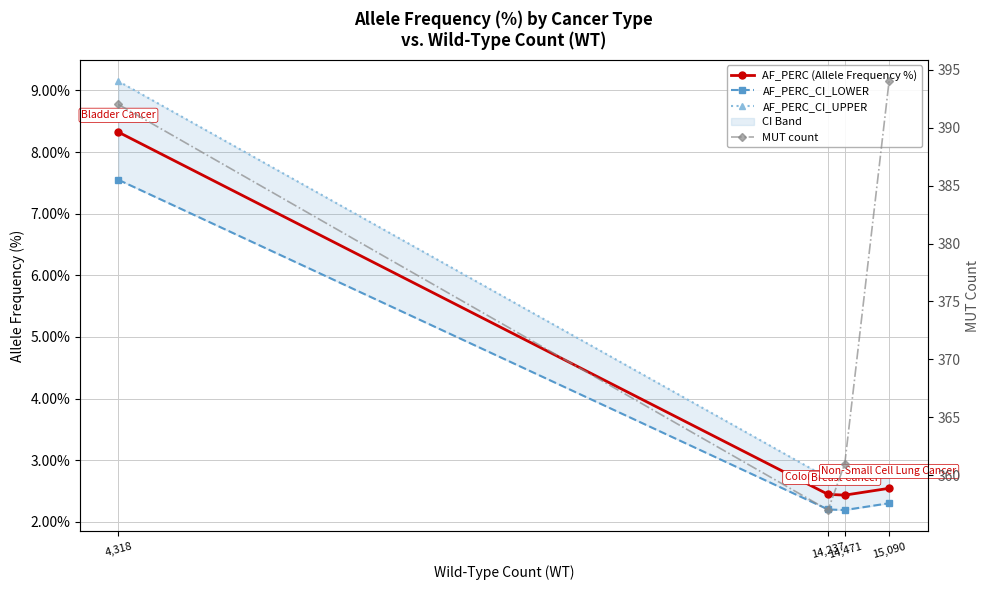

True or false: AF_PERC (Allele Frequency %) has more than 0 interior local peaks.

False